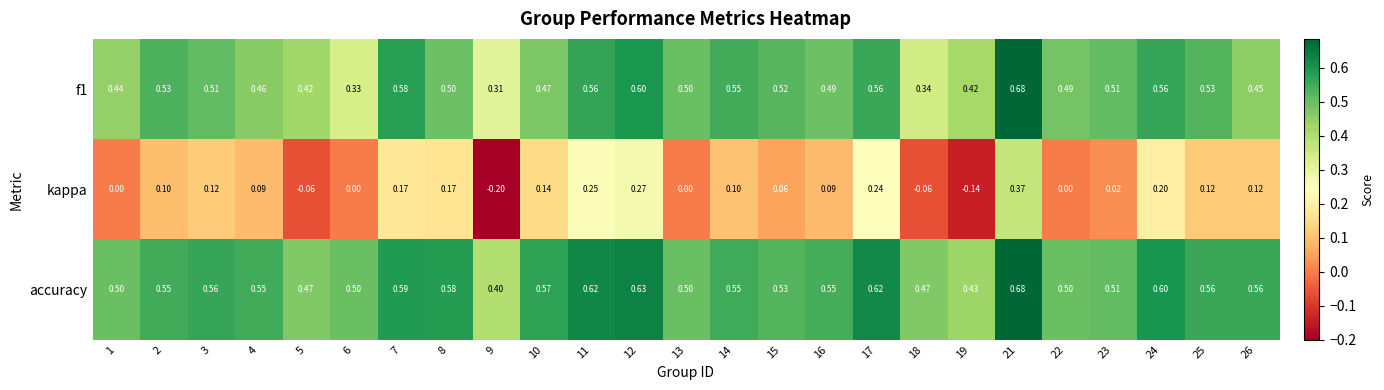

Which series has the largest total across all categories?

accuracy